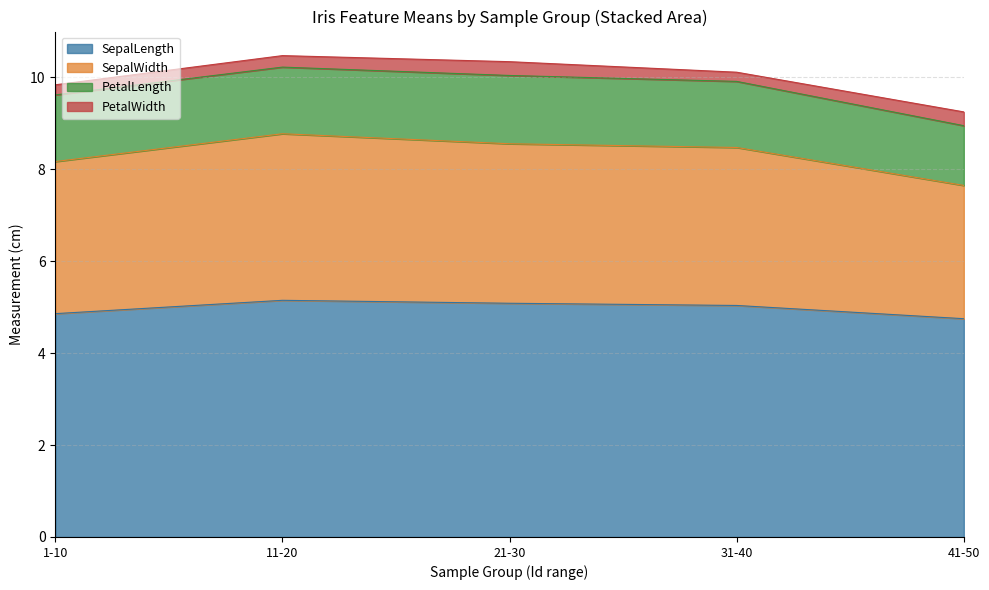

Is it true that SepalLength equals 5.1 at 21-30?

True